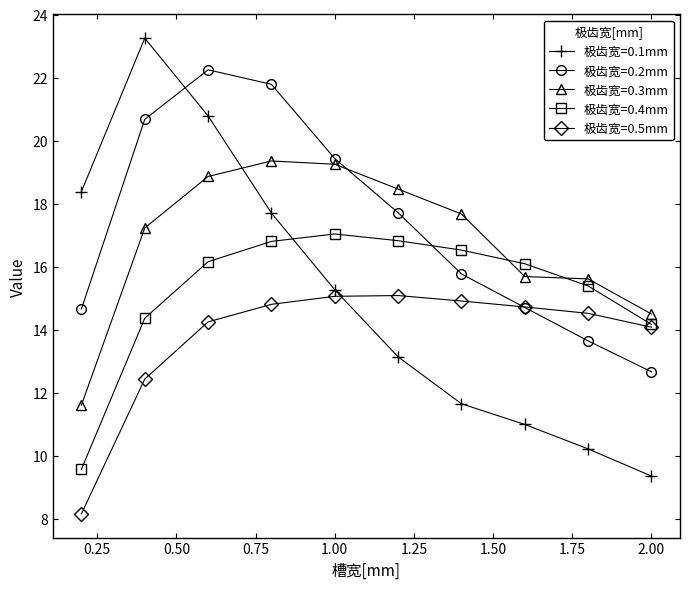

What is the value of the 极齿宽=0.4mm point at the 9th from the left?

15.4